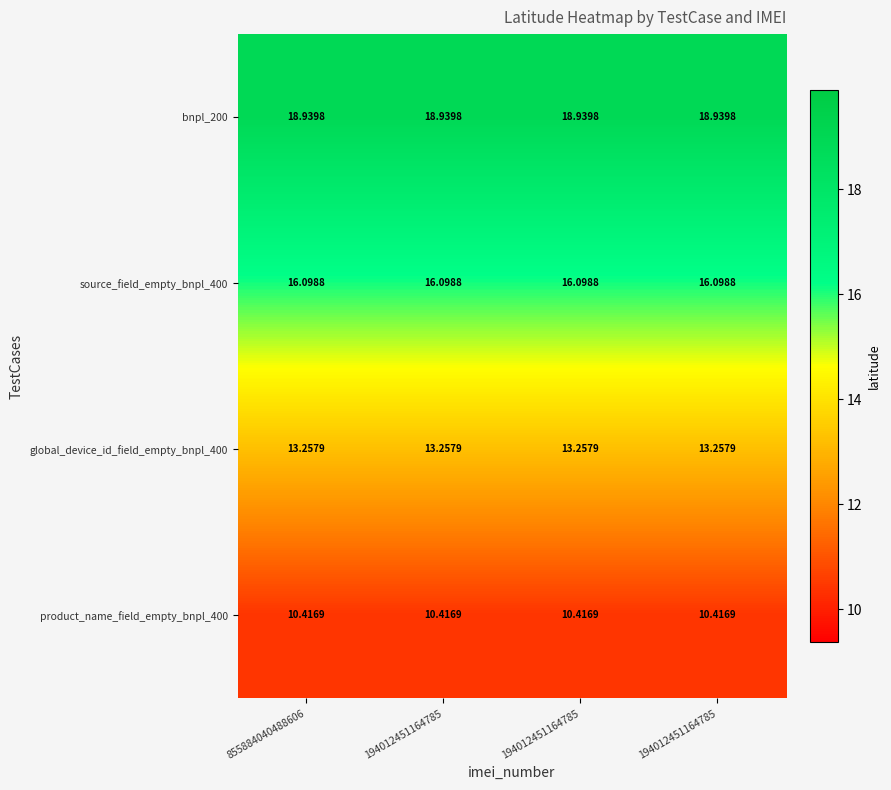

Reading right to left, transcribe all the data shown in this chart.

bnpl_200: 194012451164785=18.9	194012451164785=18.9	194012451164785=18.9	855884040488606=18.9
source_field_empty_bnpl_400: 194012451164785=16.1	194012451164785=16.1	194012451164785=16.1	855884040488606=16.1
global_device_id_field_empty_bnpl_400: 194012451164785=13.3	194012451164785=13.3	194012451164785=13.3	855884040488606=13.3
product_name_field_empty_bnpl_400: 194012451164785=10.4	194012451164785=10.4	194012451164785=10.4	855884040488606=10.4